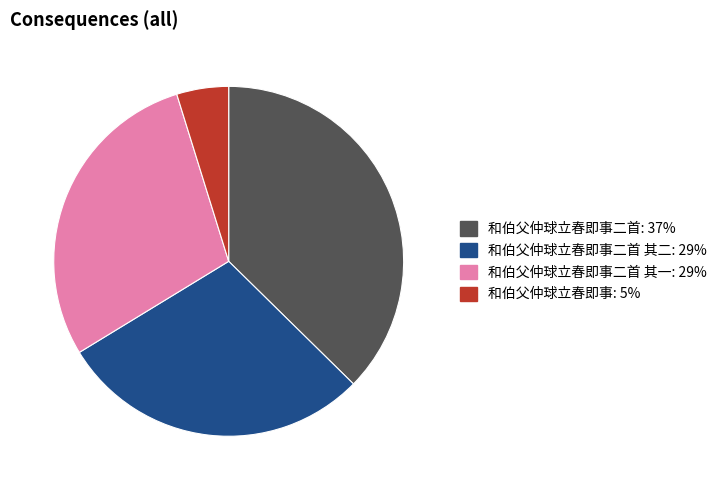

Does any single category account for the majority?

No